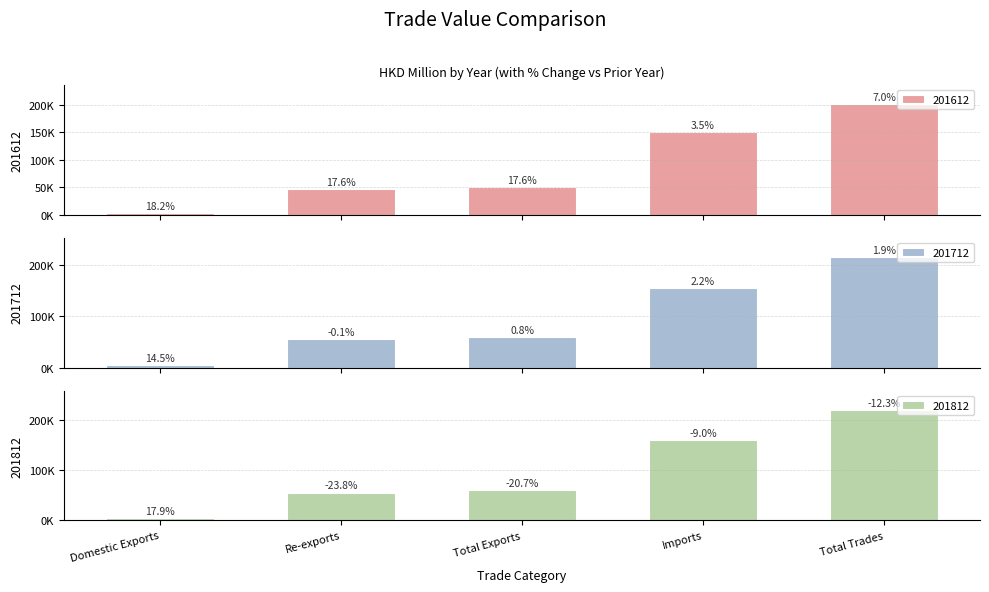

List the series in order of their peak value, highest first.

201812, 201712, 201612